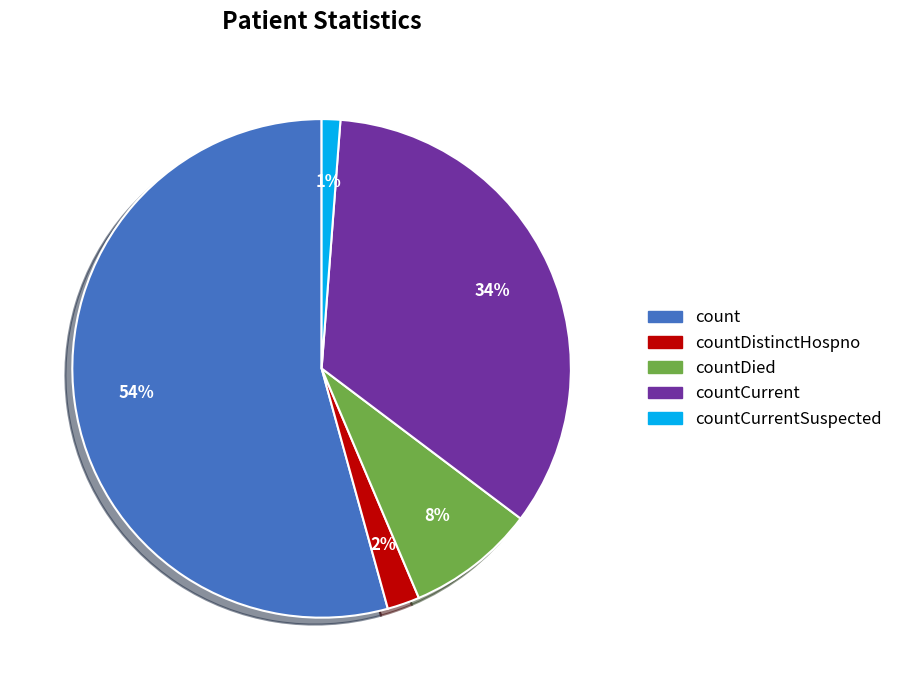

Combined, do countDistinctHospno and countDied account for over 50%?

No